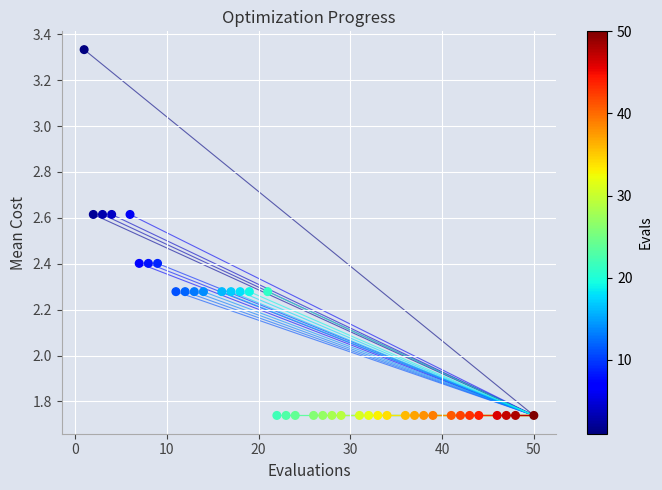

What is the range of Y values (max minus min)?

1.6